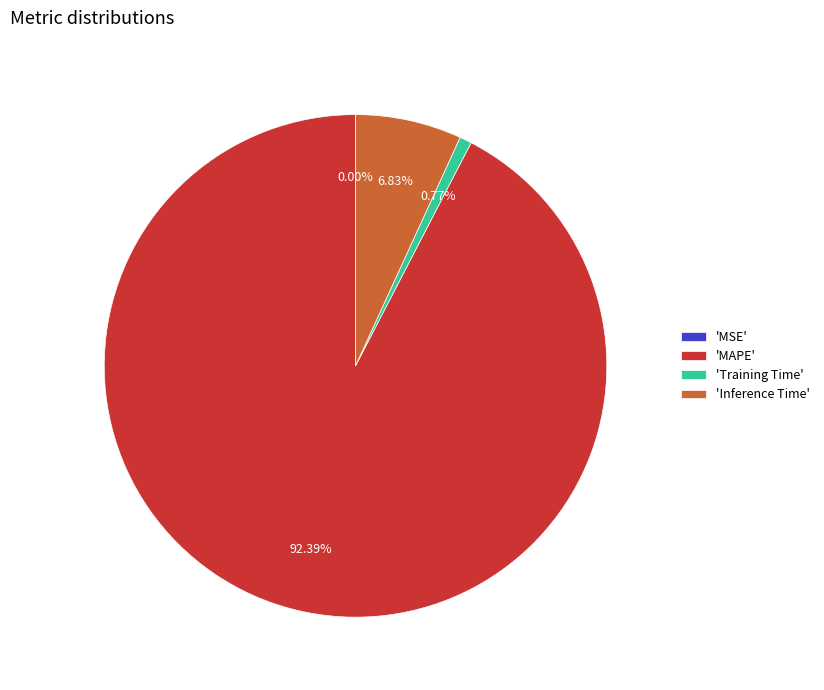

What is the ratio of the value at 'MAPE' to the value at 'Inference Time'?

13.5